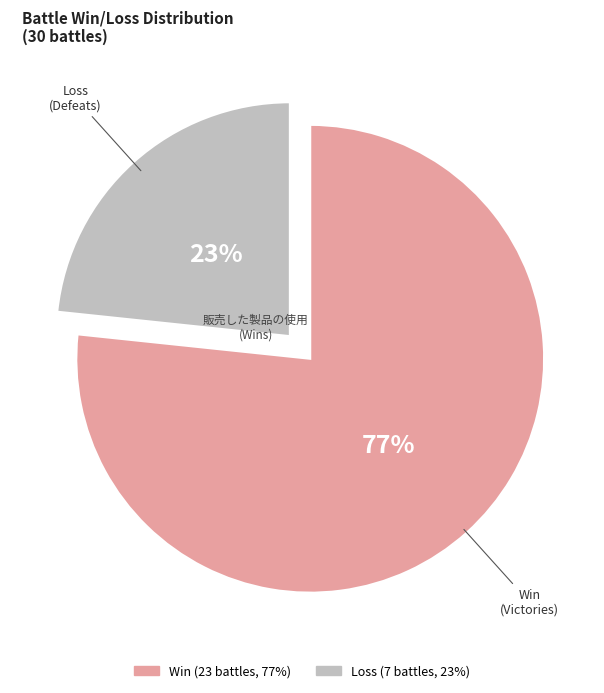

Count the number of slices in the pie.

2